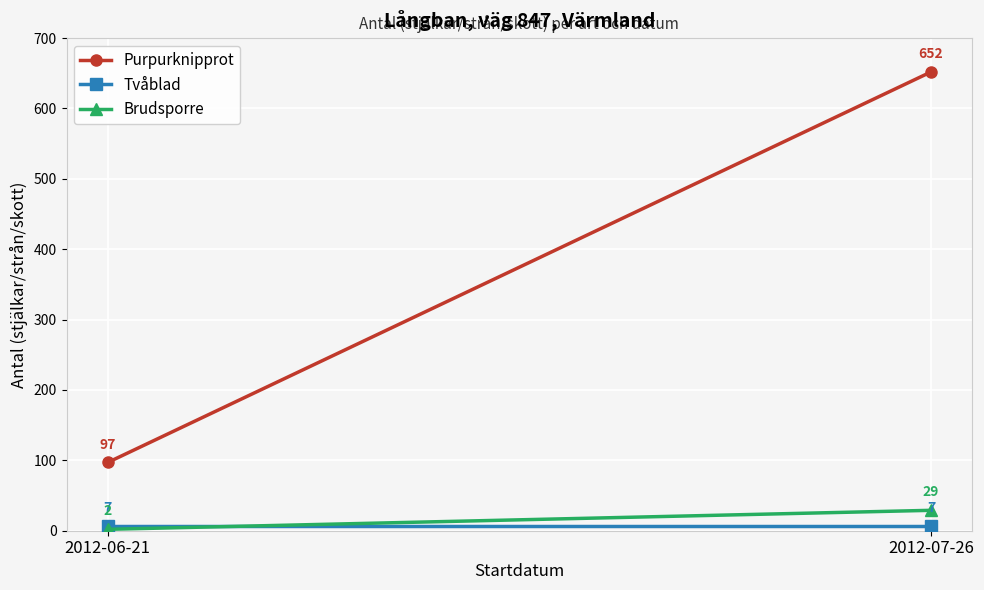

How many lines are shown in the chart?

3